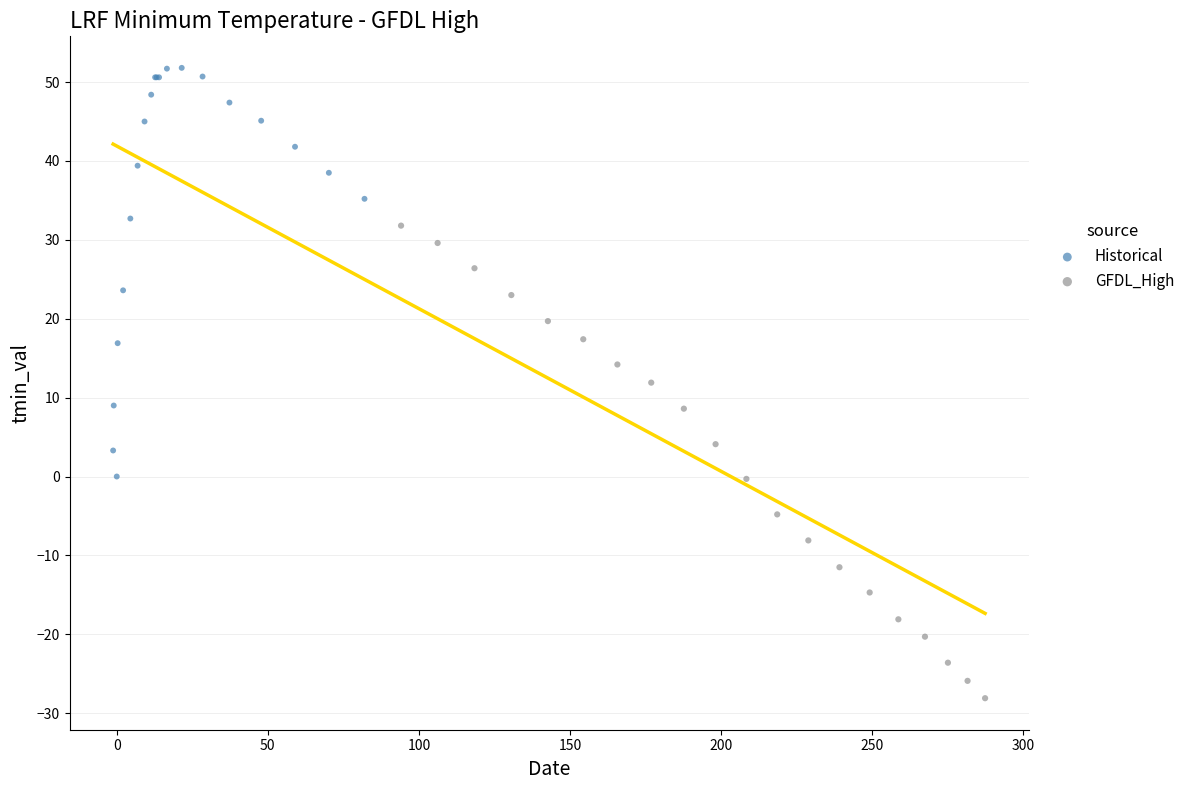

What are all the series names shown in the legend?

Historical, GFDL_High